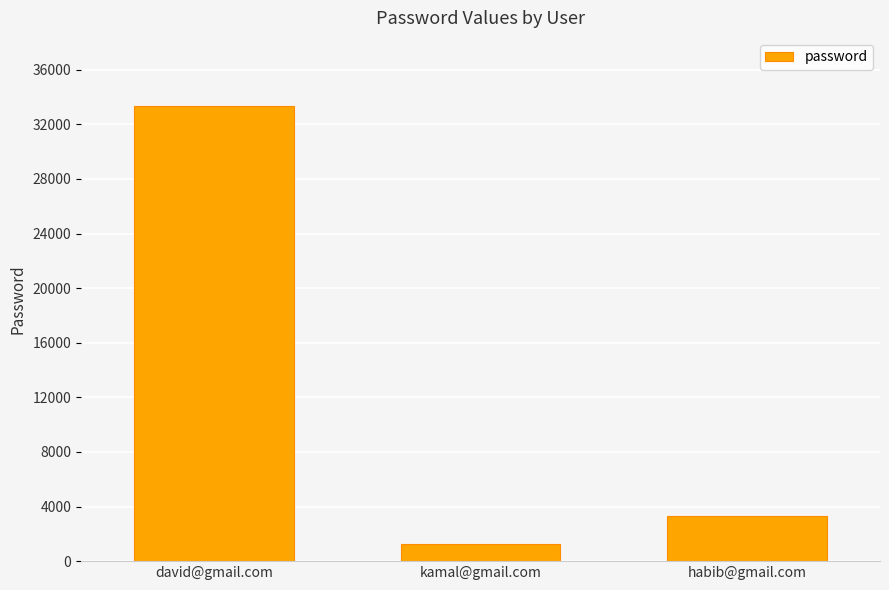

What is the value of the 2nd bar from the left?

1234